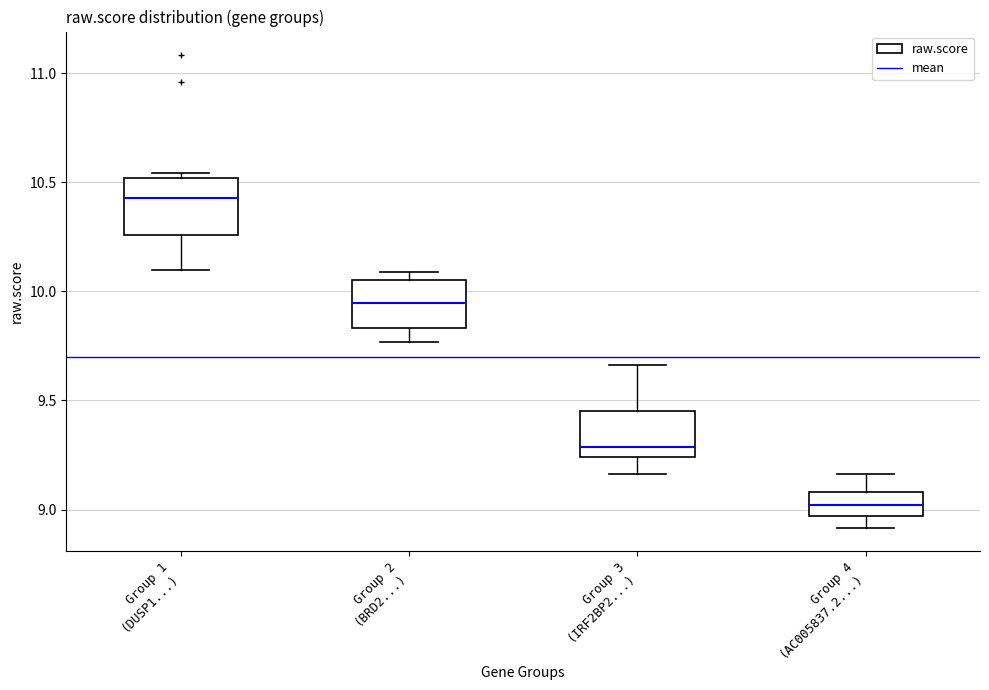

Reading left to right, transcribe this box plot: for each box, give where its median line is, the range the box spans, and where its two whiskers end, as read against the y-axis. The values are not printed on the chart, so give them approximately, as read against the axis.

Group 1 (DUSP1...): median 10.45, box 10.25 to 10.50, whiskers 10.10 to 10.55
Group 2 (BRD2...): median 9.95, box 9.85 to 10.05, whiskers 9.75 to 10.10
Group 3 (IRF2BP2...): median 9.30, box 9.25 to 9.45, whiskers 9.15 to 9.65
Group 4 (AC005837.2...): median 9.00, box 8.95 to 9.10, whiskers 8.90 to 9.15